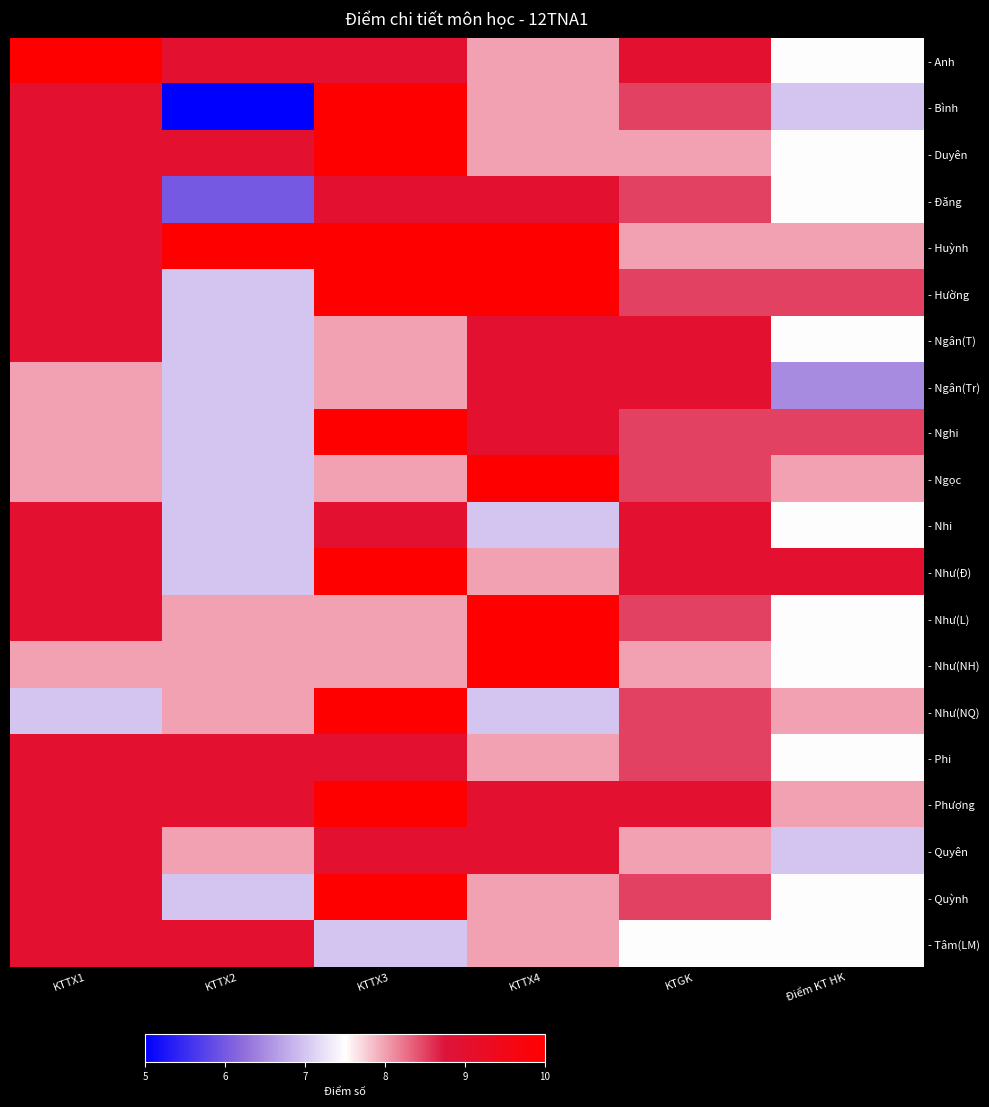

At which category does the chart reach its peak across all series?

KTTX1